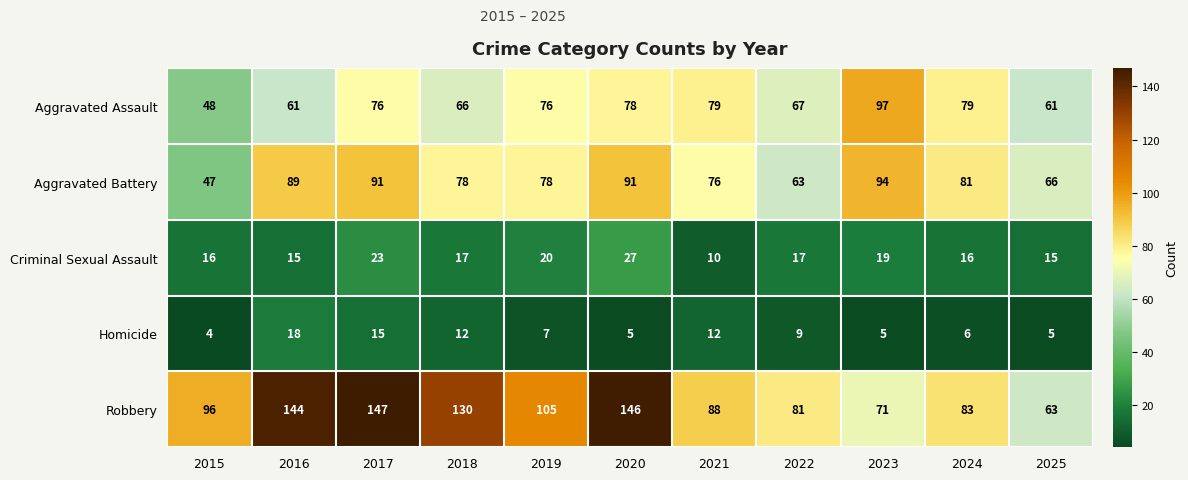

What is the highest value of the Homicide series?

18